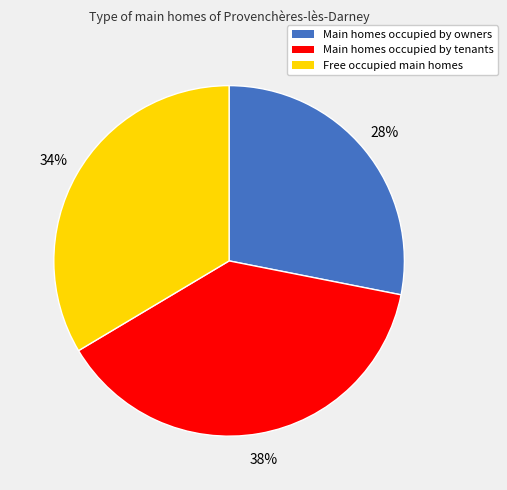

Is there a majority slice in this chart?

No